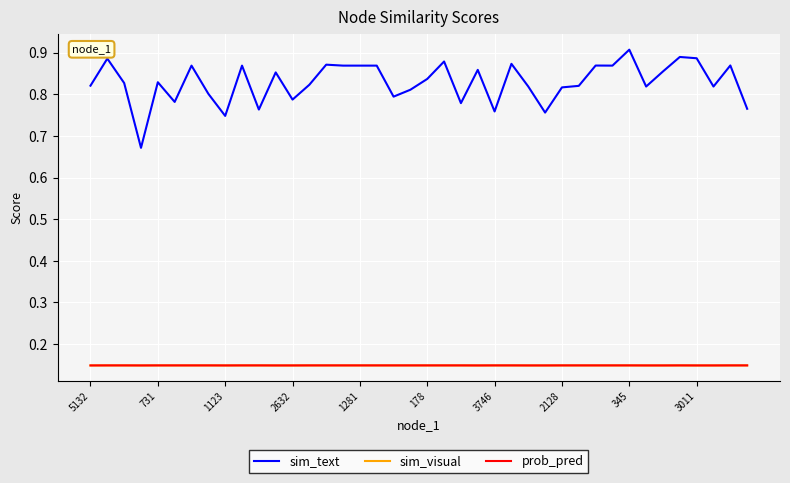

Does the chart display data point markers on the line(s)?

No